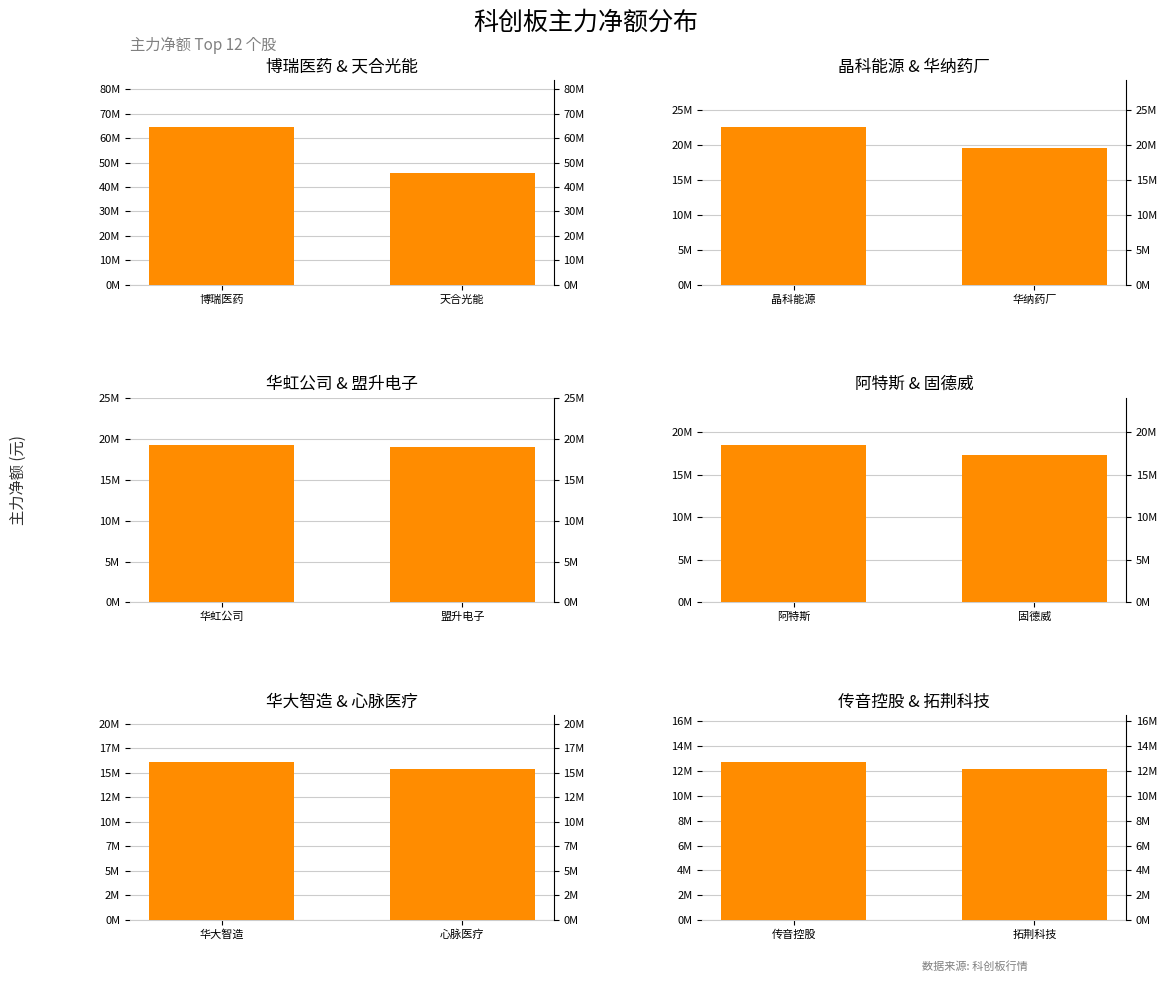

Count the number of data series in this chart.

1